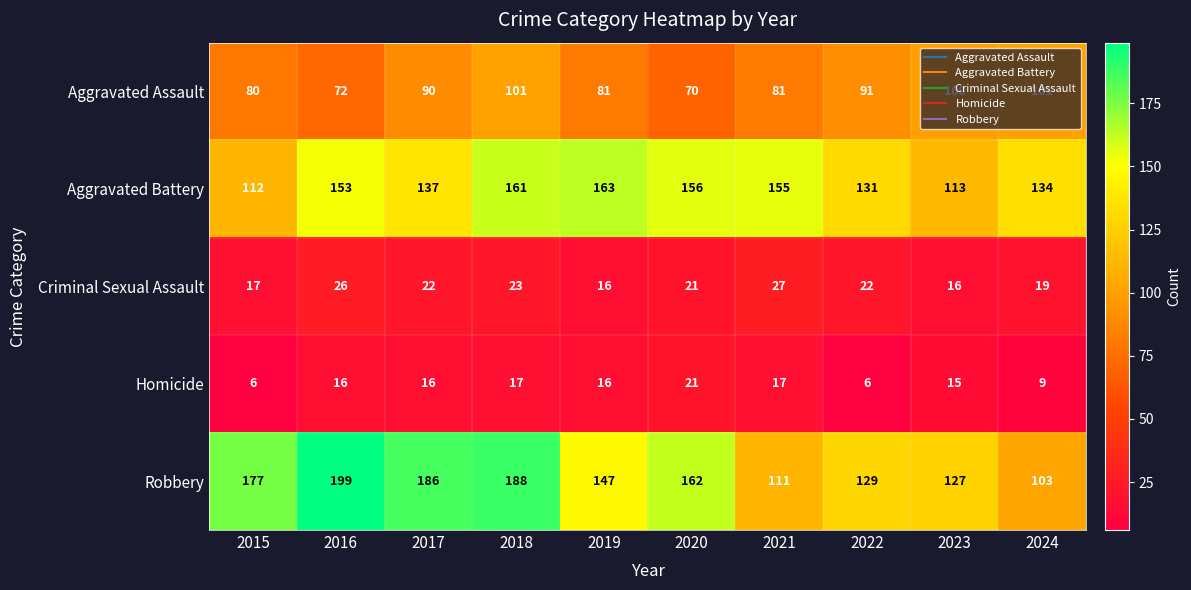

Is it true that Criminal Sexual Assault equals 22 at 2022?

True